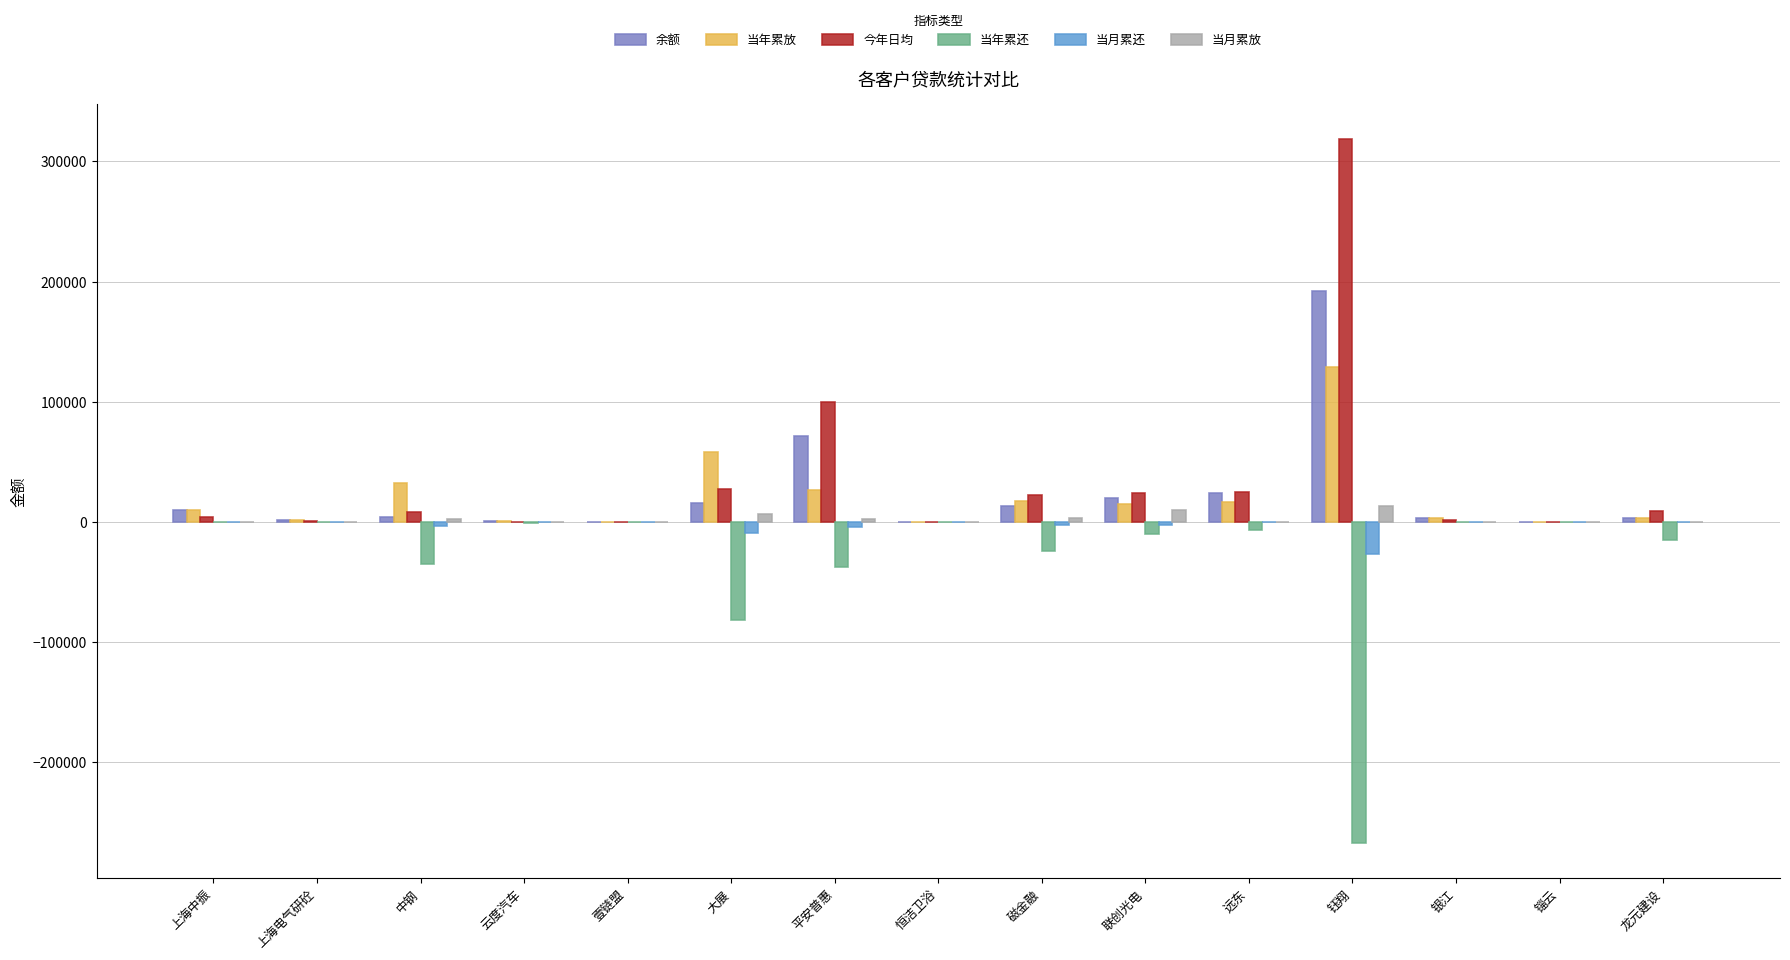

Which series changed the most between 云度汽车 and 平安普惠?

今年日均